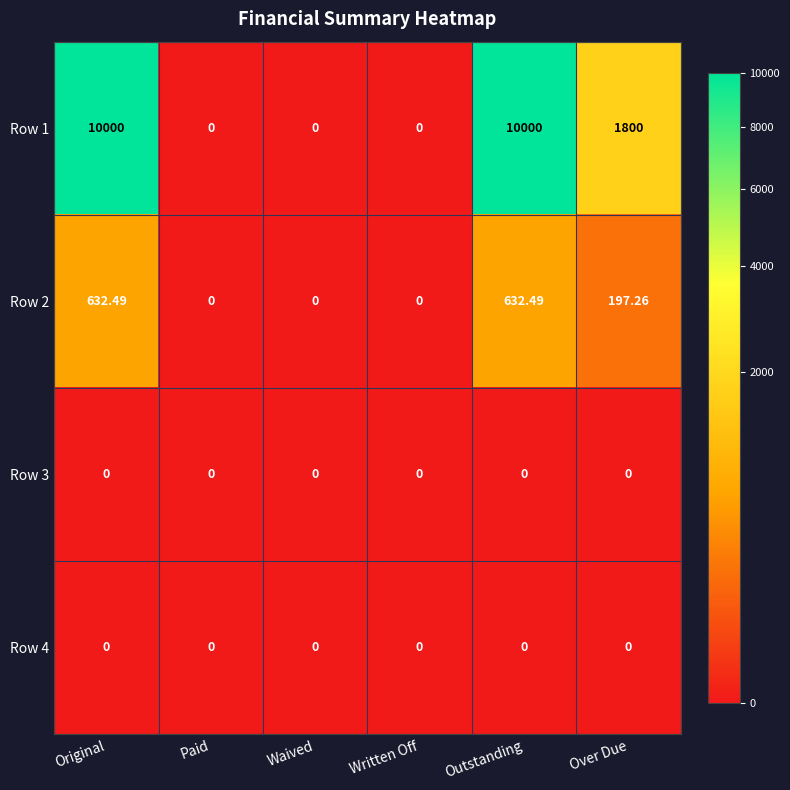

Where does the Row 1 series first go above 1800?

Original